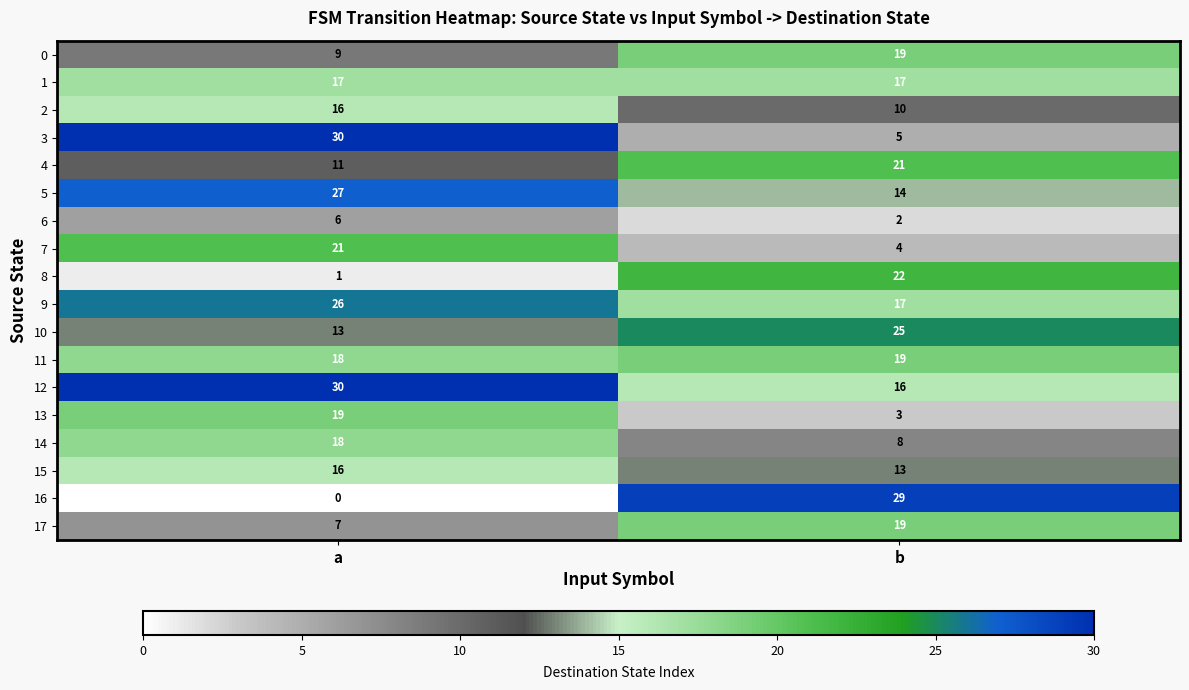

Which series changed the most between a and b?

16